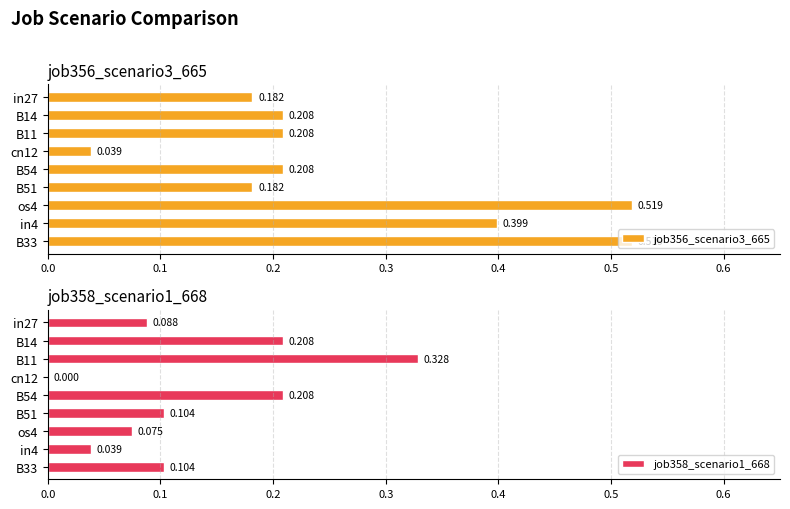

Which has a higher value, B11 or B14?

B11